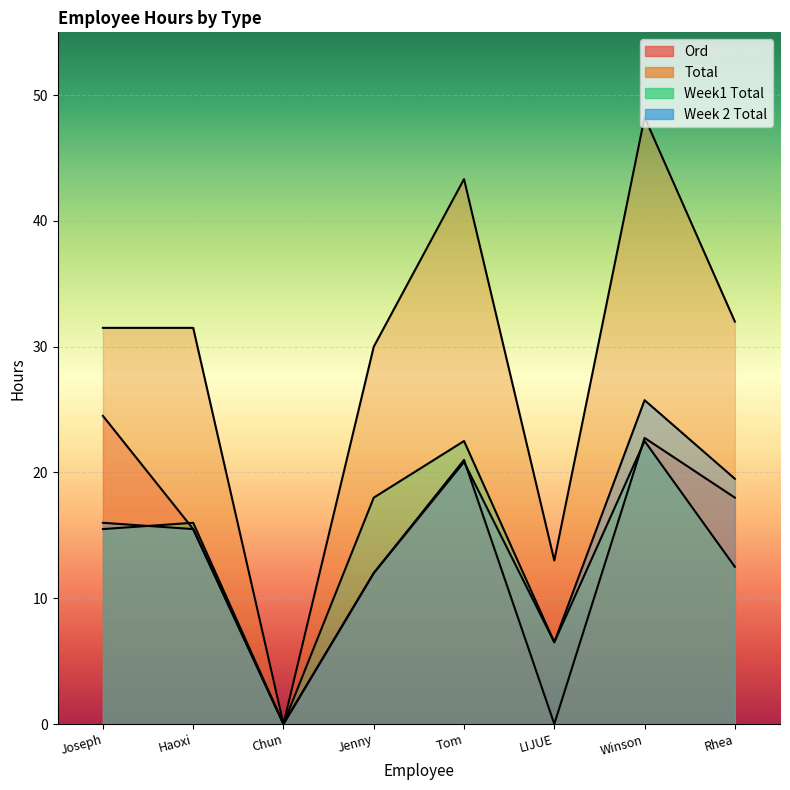

Rank the series by their maximum value, from lowest to highest.

Week1 Total, Ord, Week 2 Total, Total